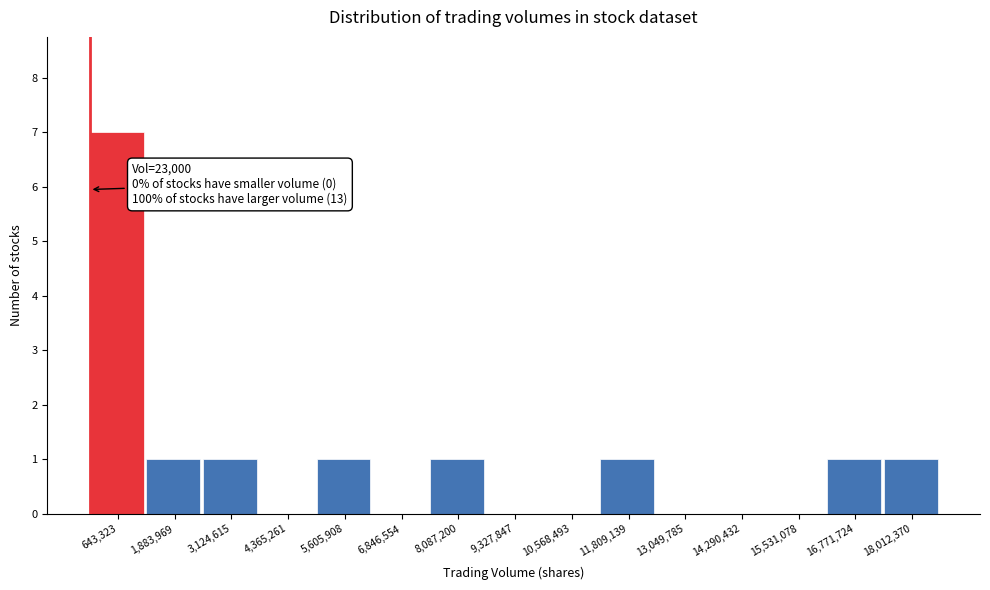

Over which range of the x-axis is the bar tallest?

0 to 1200000